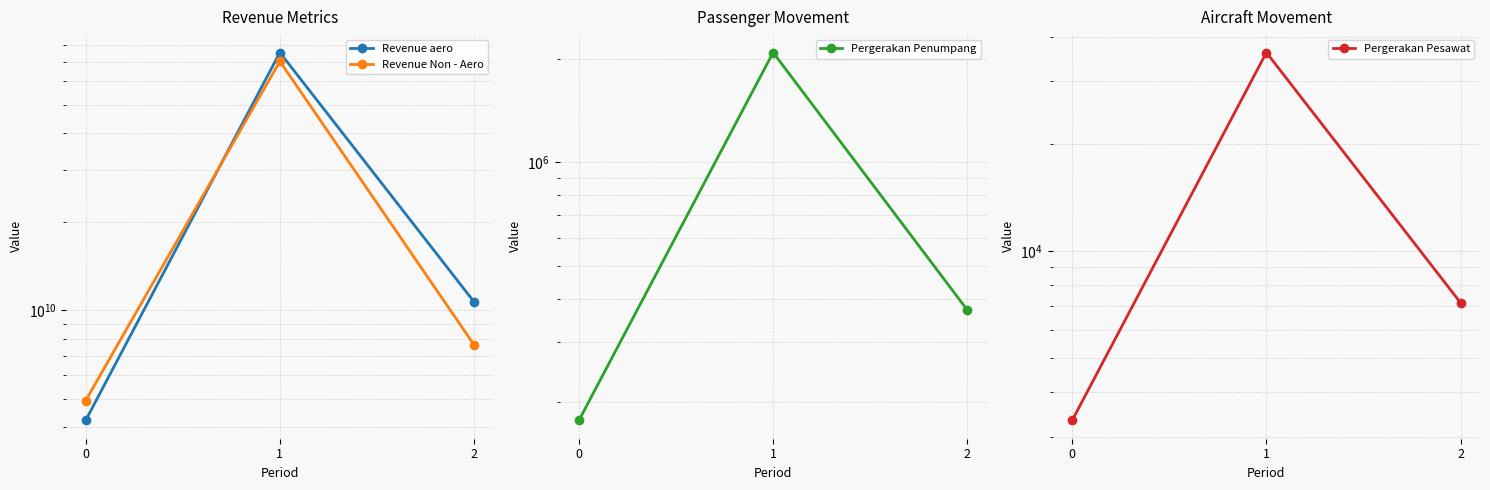

How many data points in Revenue Non - Aero are less than 7620656000?

1